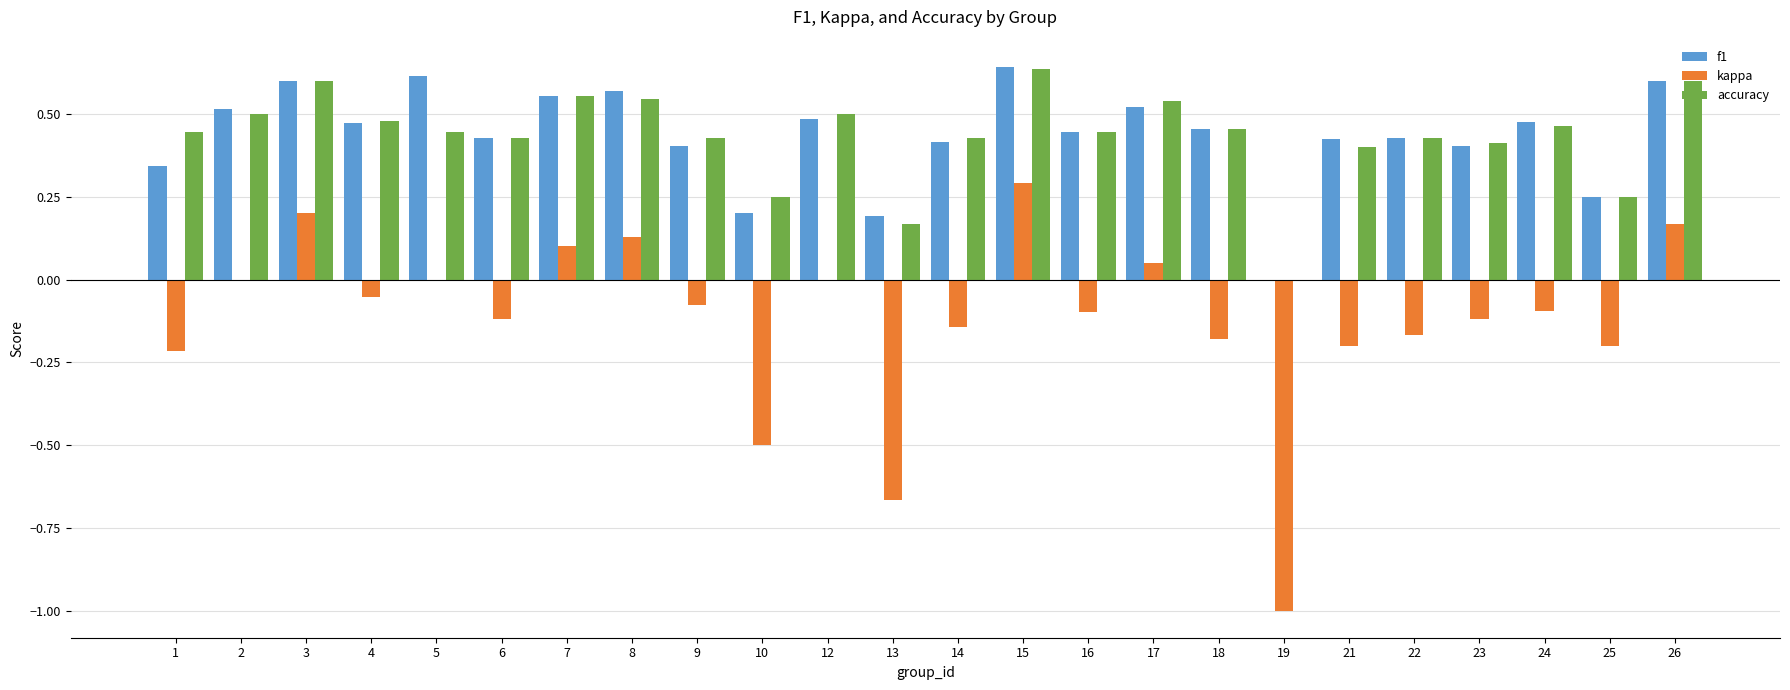

The value of f1 at 13 is 0.2. True or false?

True